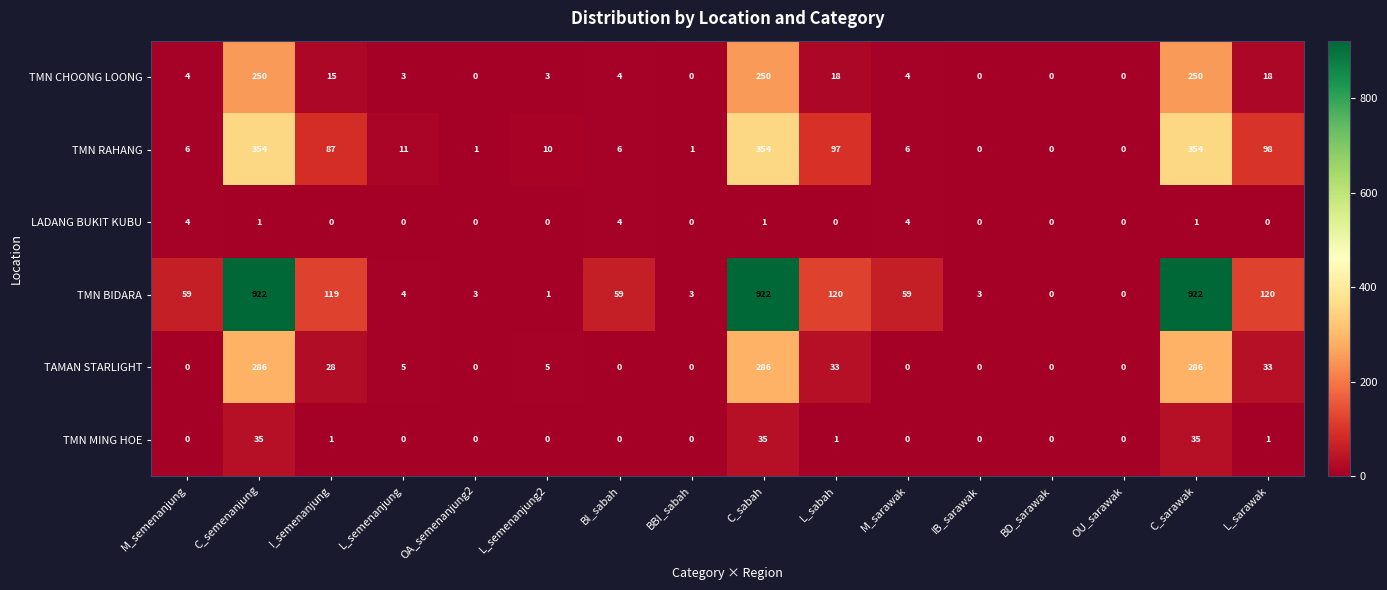

What is the spread (max minus min) of values at BBI_sabah?

3